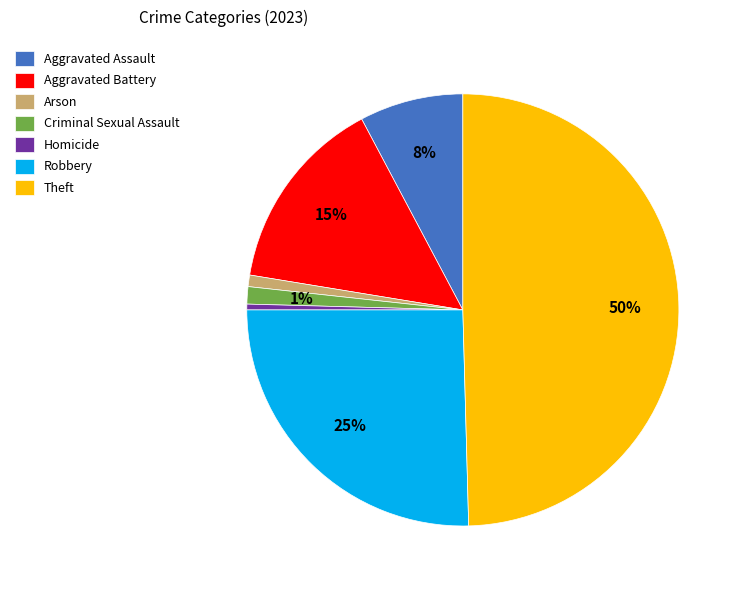

Does Criminal Sexual Assault represent more than half of the total?

No